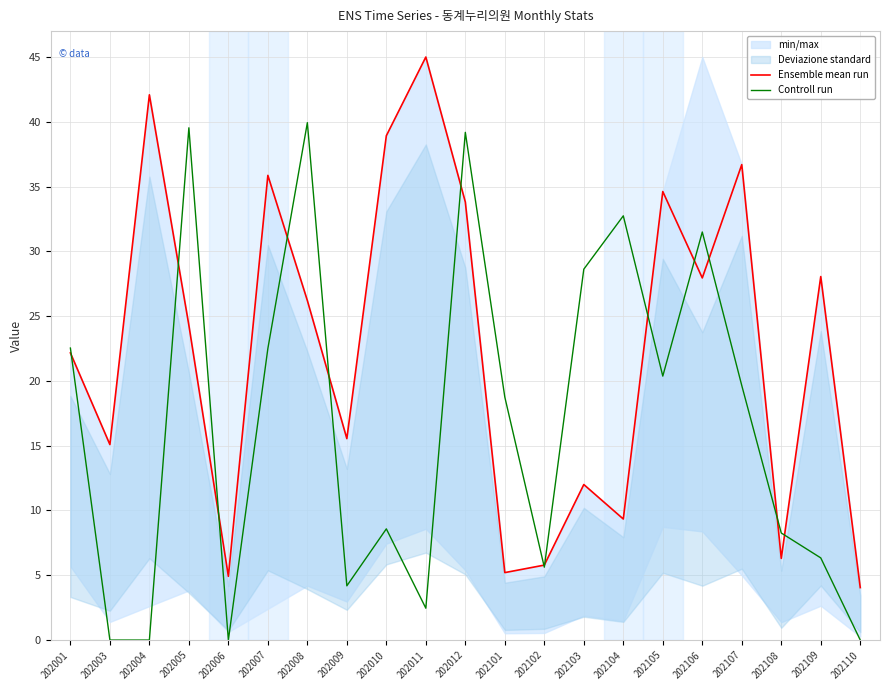

Which series ends up on top after the final intersection of Ensemble mean run and Controll run?

Ensemble mean run